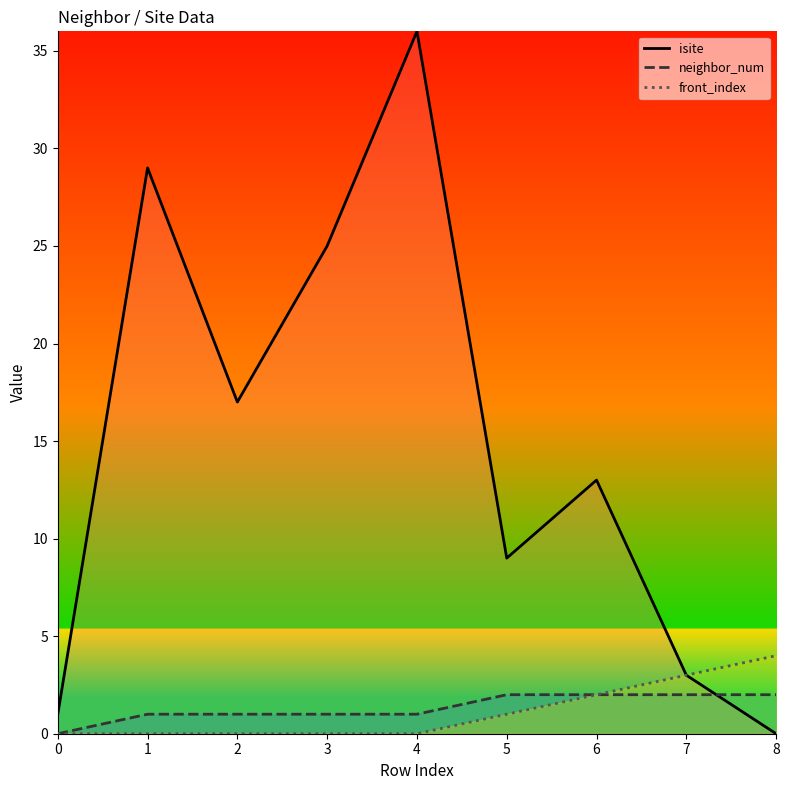

What is the difference between the neighbor_num values at 3 and 6?

1